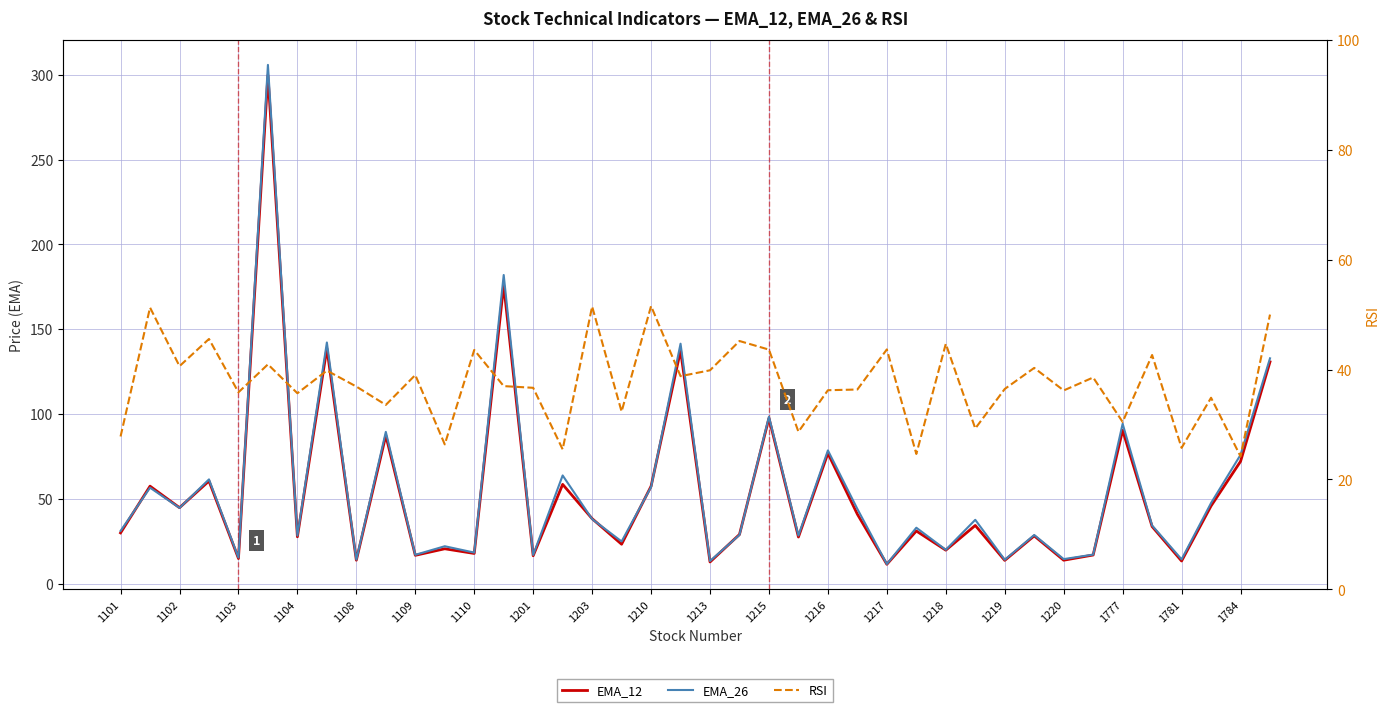

What is the difference between the EMA_12 values at 35 and 1218?

17.2